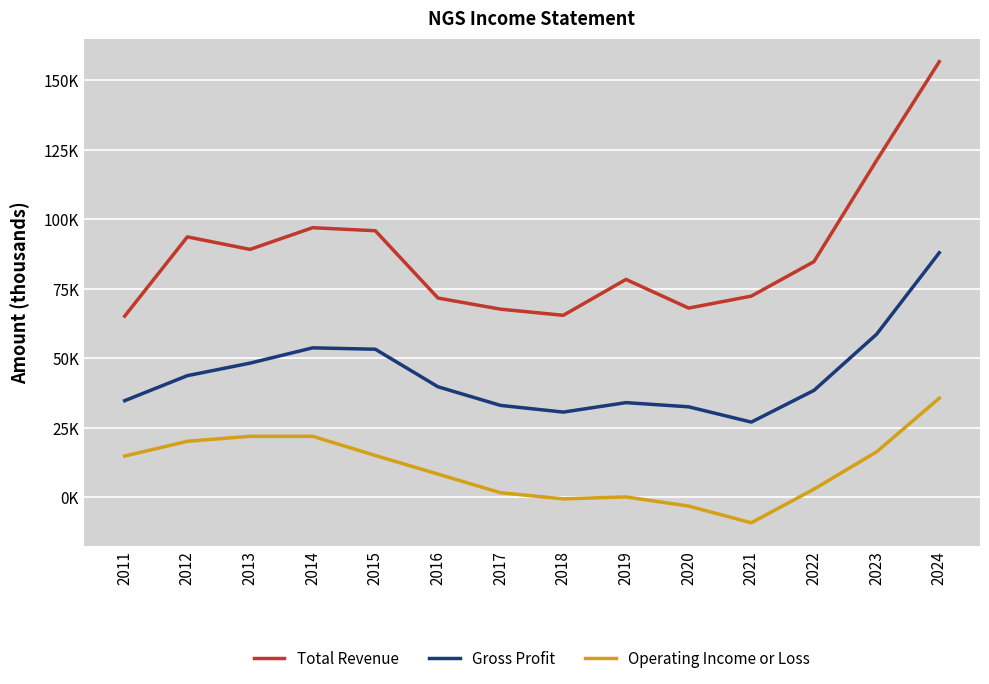

True or false: Gross Profit and Operating Income or Loss intersect in this chart.

False